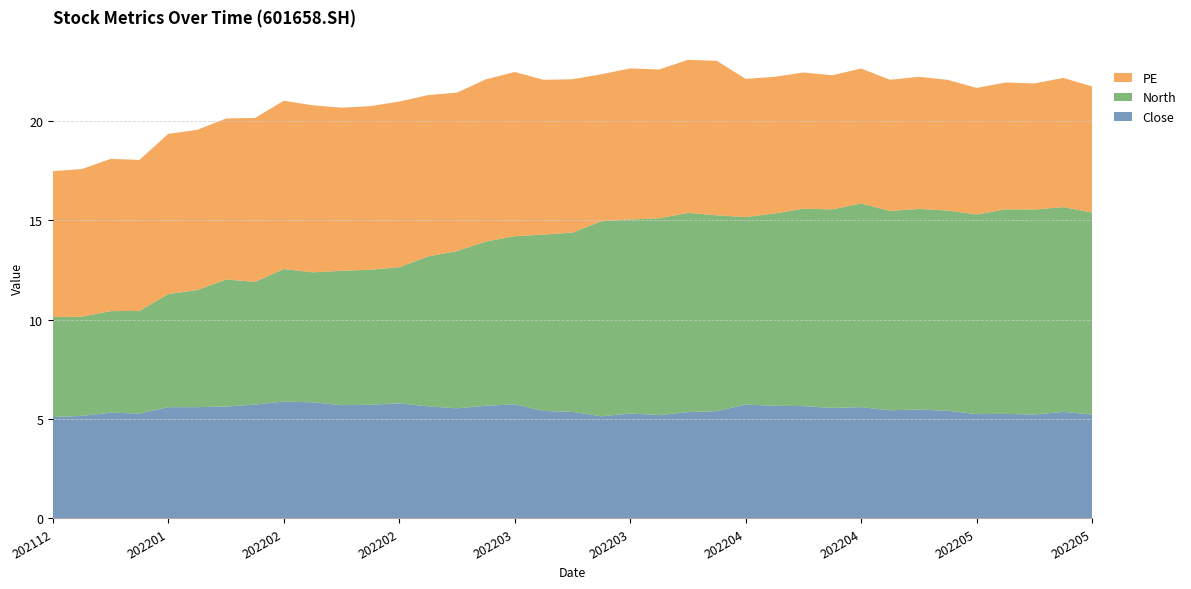

Reading right to left, what are all the values shown in this chart?

Close: 5.2	5.4	5.2	5.3	5.2	5.4	5.5	5.4	5.6	5.6	5.7	5.7	5.7	5.4	5.3	5.2	5.3	5.1	5.4	5.4	5.7	5.7	5.5	5.6	5.8	5.7	5.7	5.8	5.9	5.7	5.6	5.6	5.6	5.3	5.3	5.2	5.1
North: 10.2	10.3	10.3	10.3	10.0	10.1	10.1	10.0	10.2	10.0	9.9	9.7	9.4	9.8	10.0	9.9	9.8	9.8	9.0	8.9	8.5	8.3	7.9	7.5	6.8	6.8	6.8	6.5	6.7	6.2	6.4	5.9	5.7	5.2	5.1	5.0	5.0
PE: 6.3	6.5	6.3	6.4	6.4	6.6	6.6	6.6	6.8	6.7	6.9	6.9	6.9	7.8	7.7	7.5	7.6	7.4	7.7	7.8	8.3	8.2	8.0	8.1	8.3	8.2	8.2	8.4	8.5	8.2	8.1	8.1	8.1	7.6	7.7	7.4	7.3